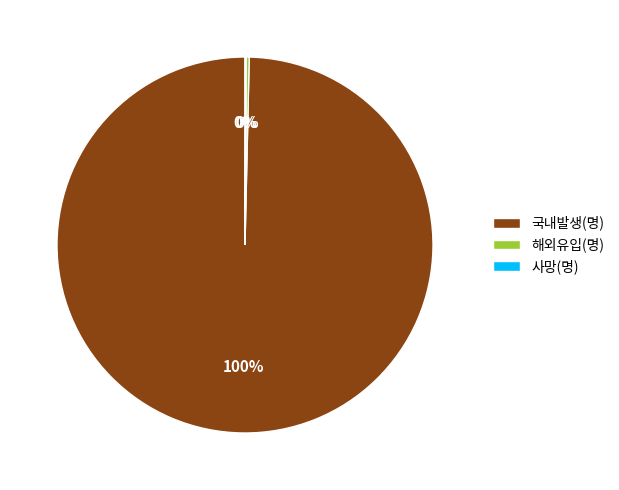

To the nearest percent, what is the average slice percentage?

33%